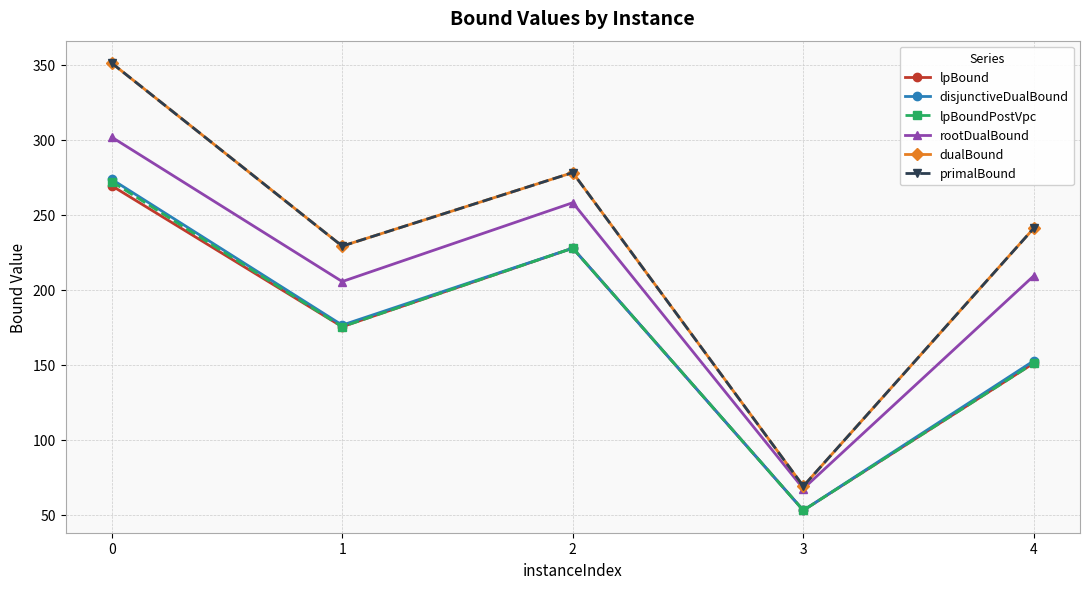

What is the minimum value shown in the chart?

52.9